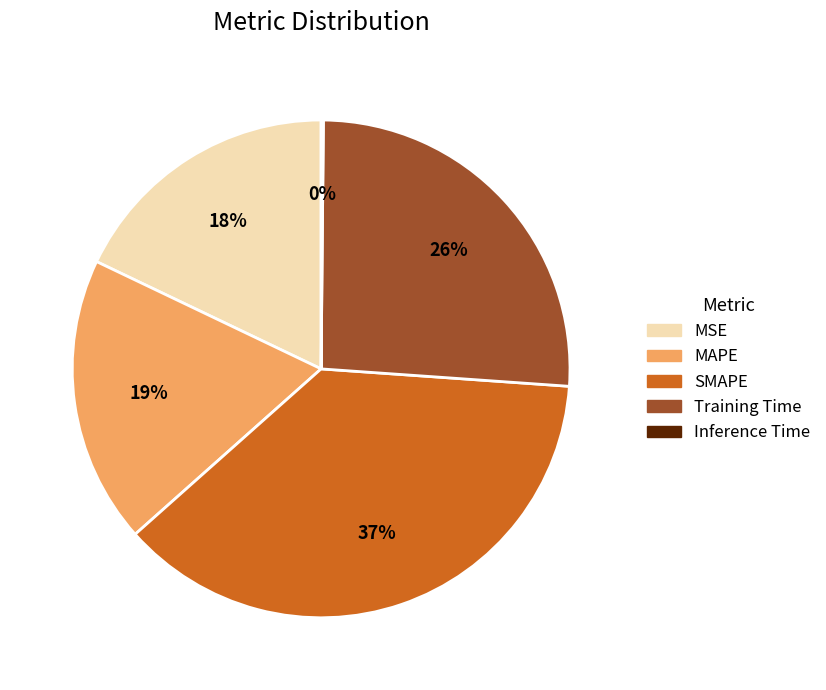

Is it true that Training Time is 19% of the pie?

False